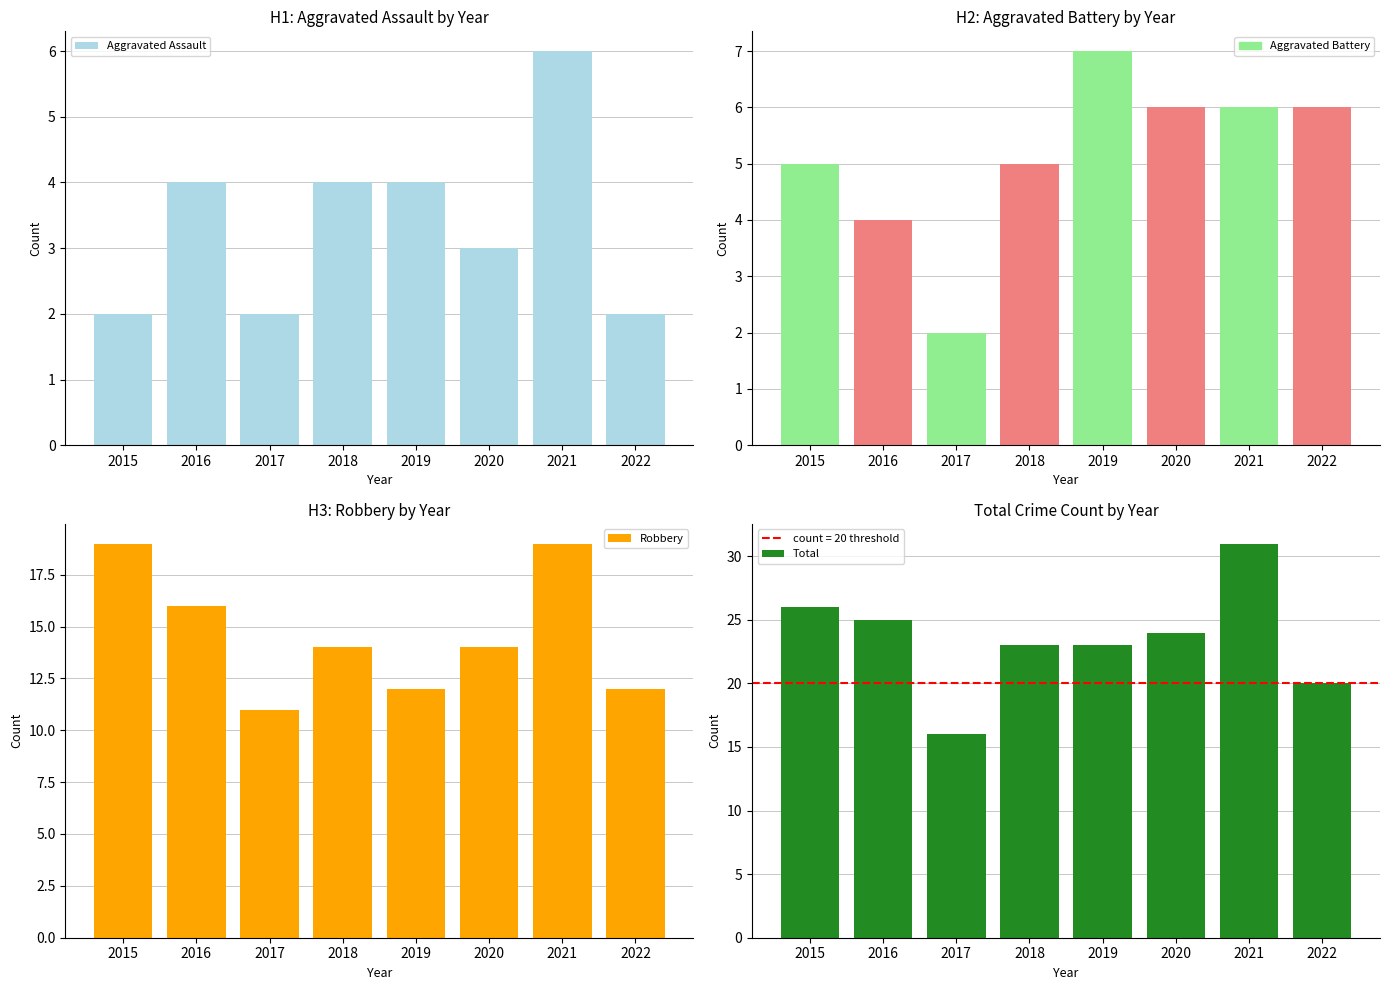

What is the spread (max minus min) of values at 2016?

21